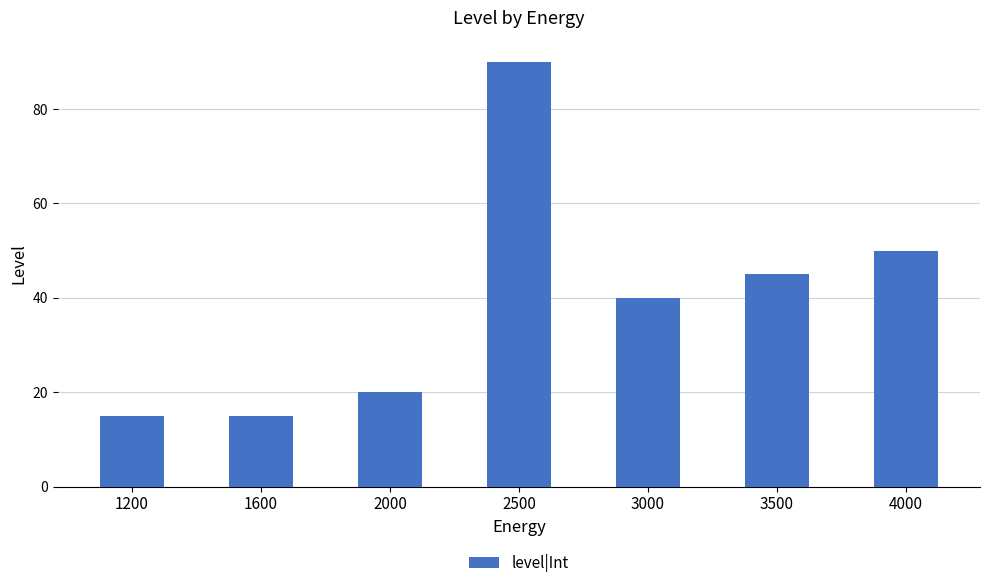

What is the sum of all values?

275